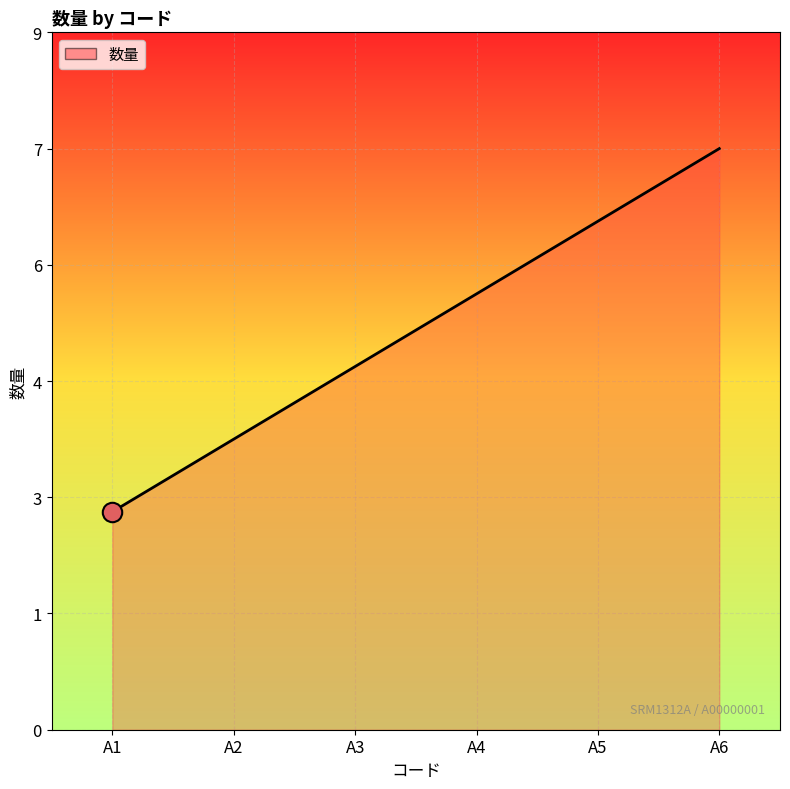

Does the chart have visible grid lines?

Yes